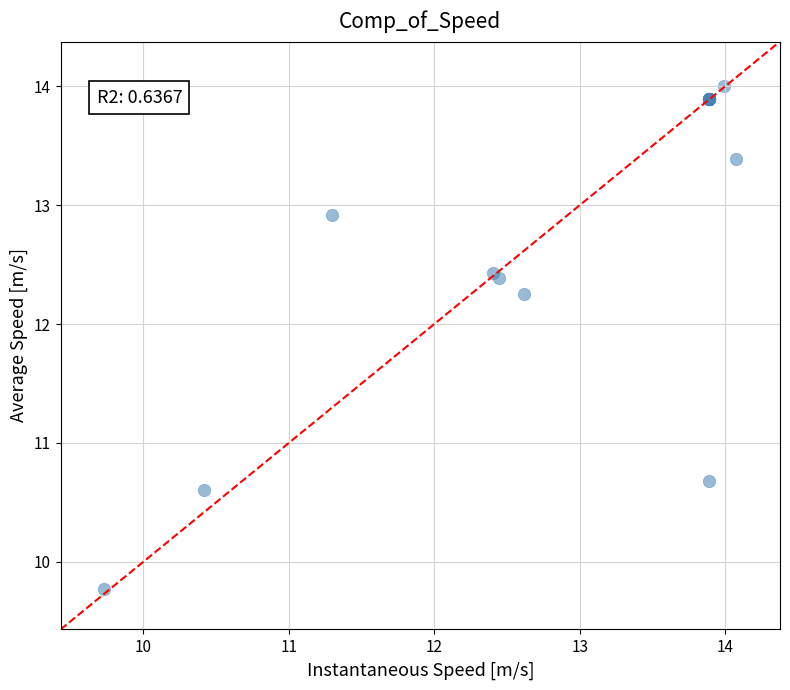

What Y value in the scatter plot is closest to 11?

10.7